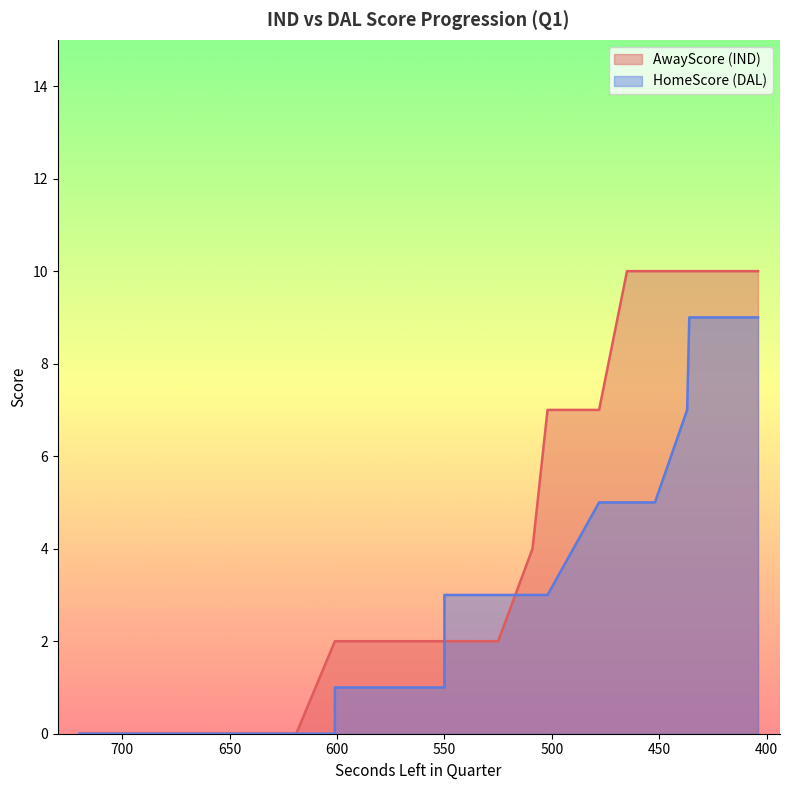

What are all the series names shown in the legend?

AwayScore, HomeScore